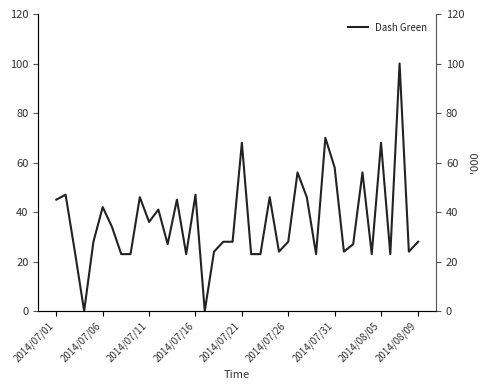

What is the difference between the values at 23 and 30?

12